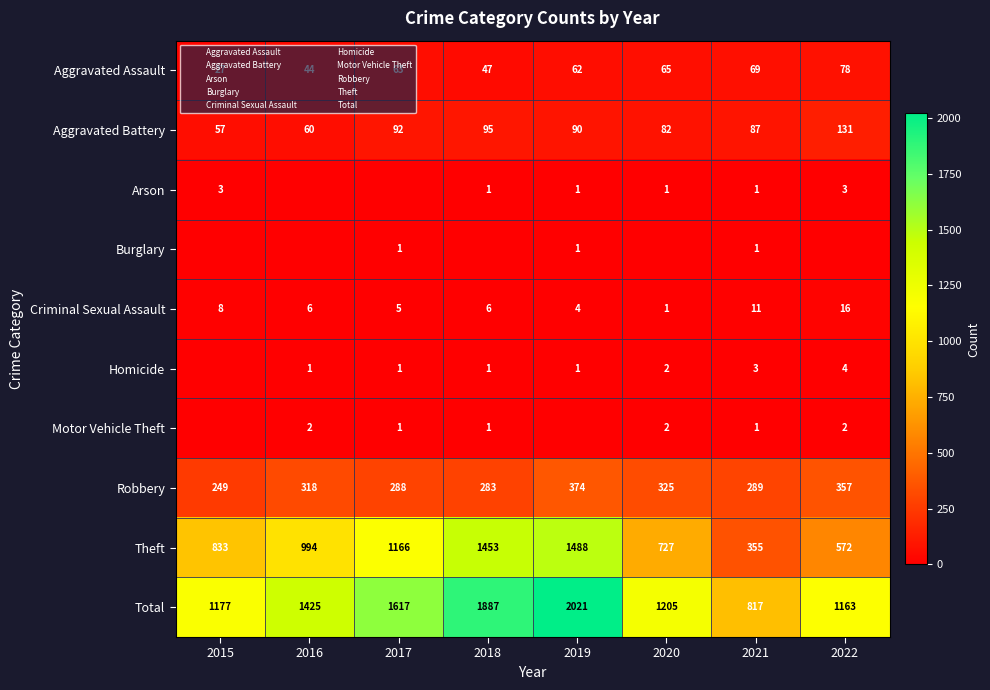

Is the value of Arson at 2019 greater than the value of Aggravated Battery at 2018?

No